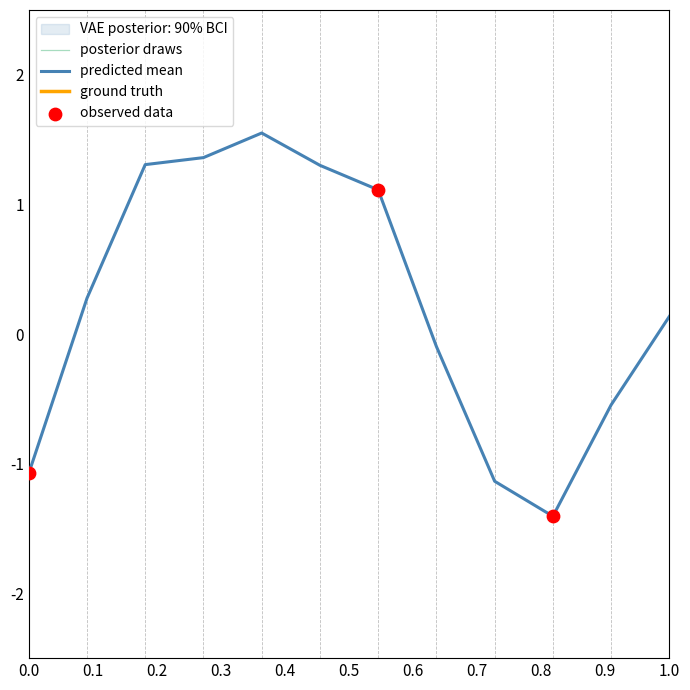

What is the lowest value of the predicted mean series?

-1.4